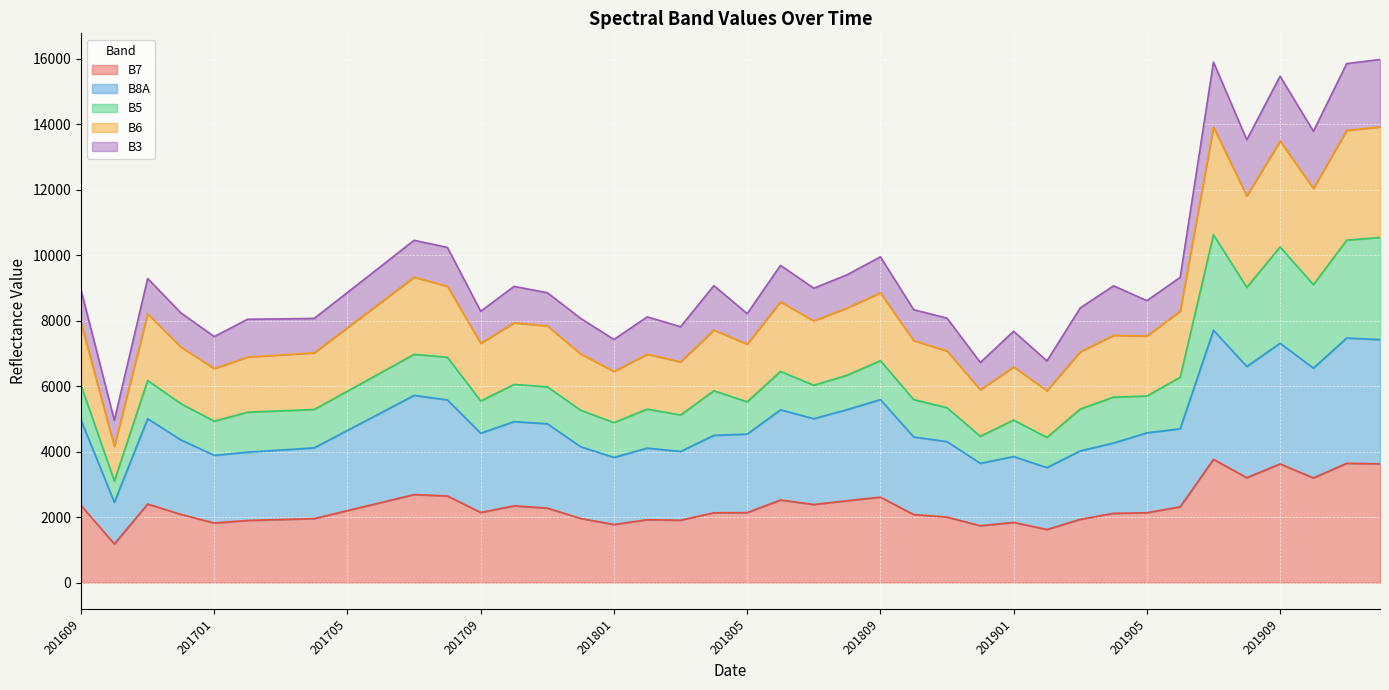

True or false: B8A and B7 cross at least once.

False